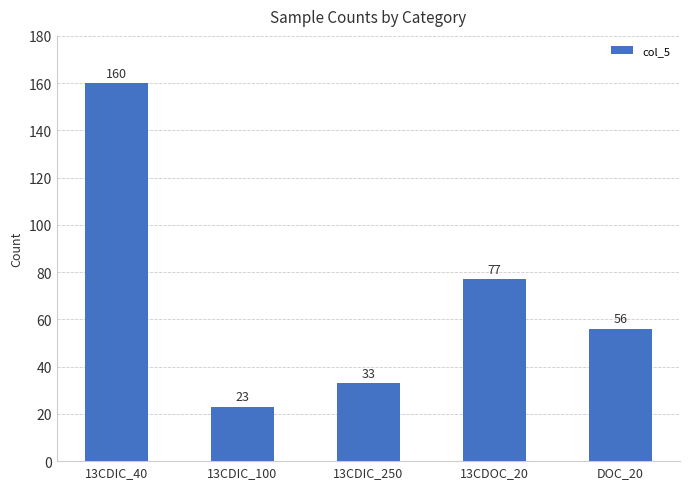

What is the difference between the maximum and minimum values?

137